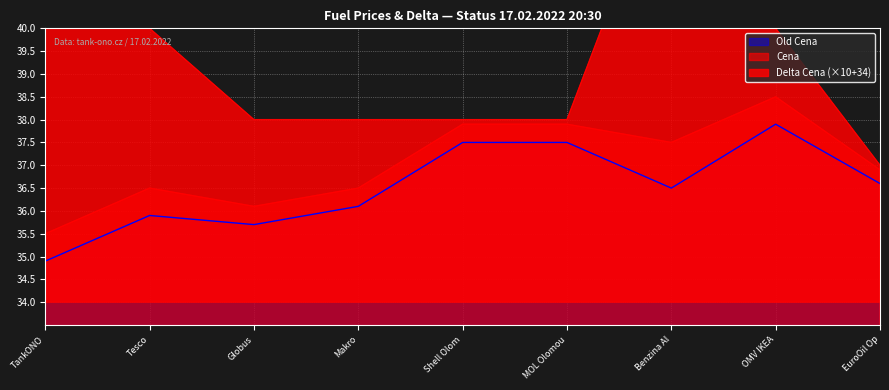

True or false: Old Cena and Delta Cena intersect in this chart.

False